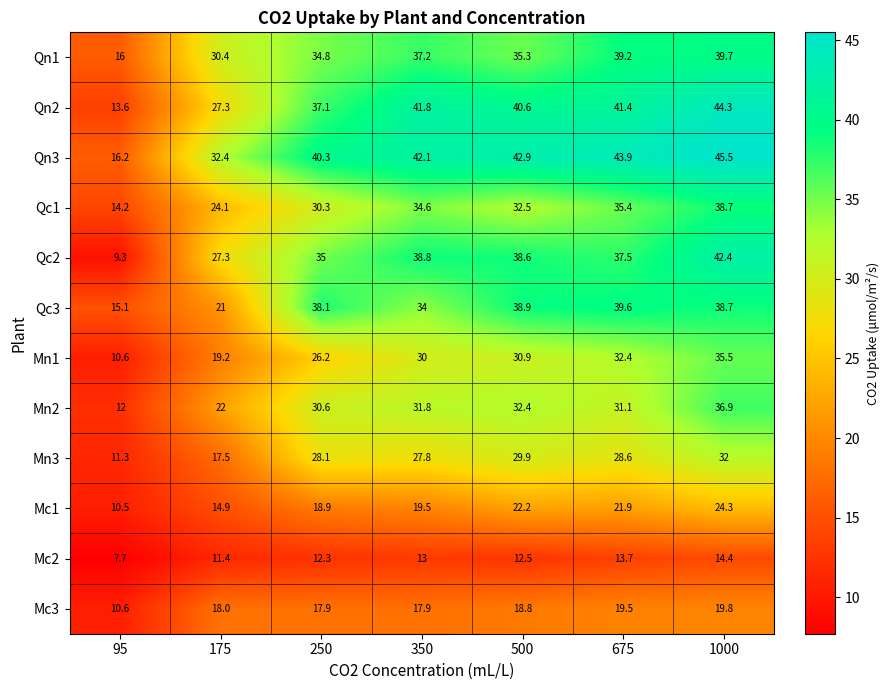

At which category does the chart reach its peak across all series?

1000